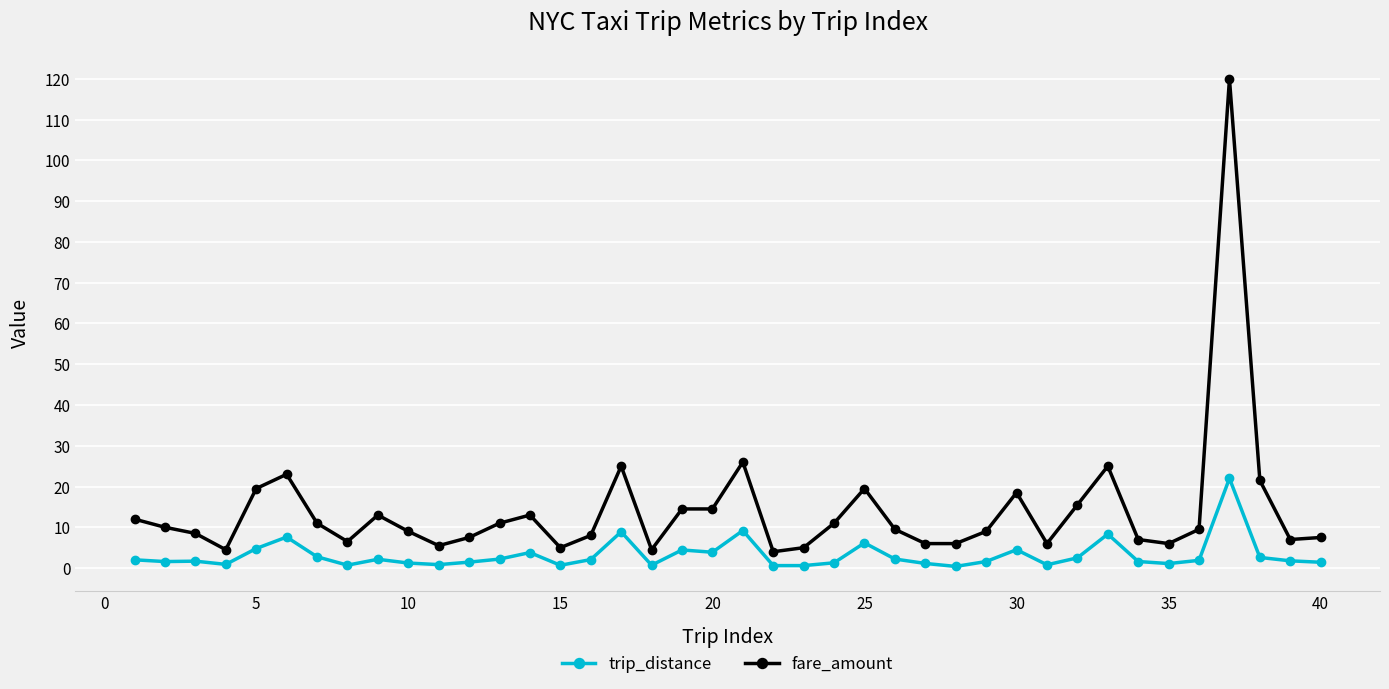

Which series has the largest range (max minus min)?

fare_amount